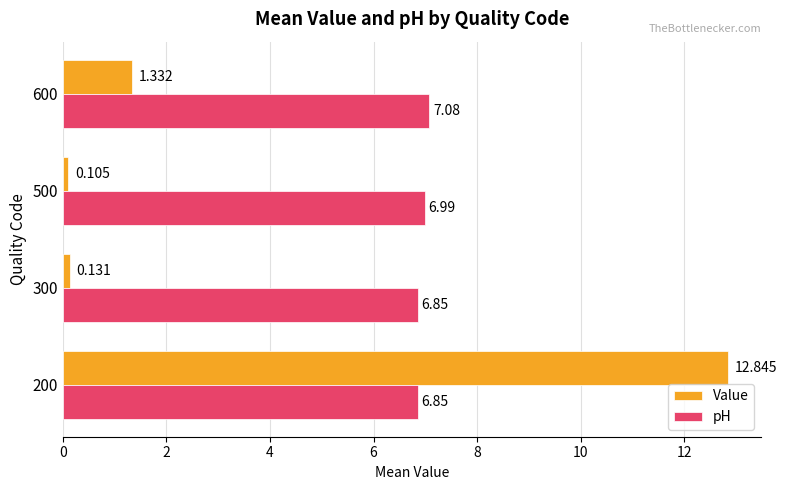

At 500, list the series in order from smallest to largest.

Value, pH